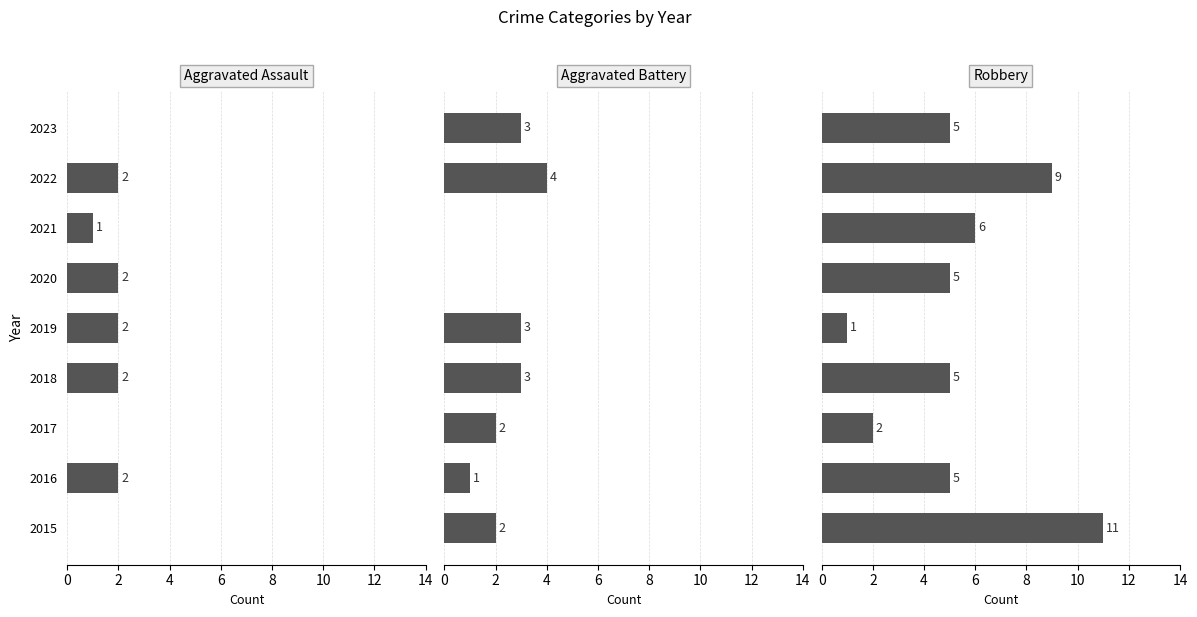

How many Aggravated Battery values are between 1 and 3?

6